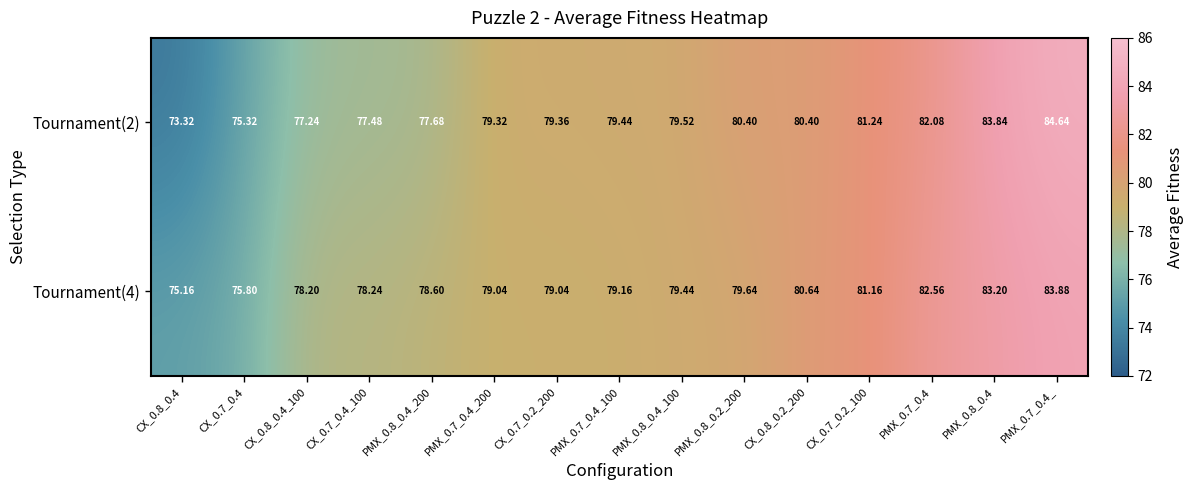

Is the value of Tournament(2) at CX_0.7_0.4 greater than the value of Tournament(4) at PMX_0.7_0.4_?

No